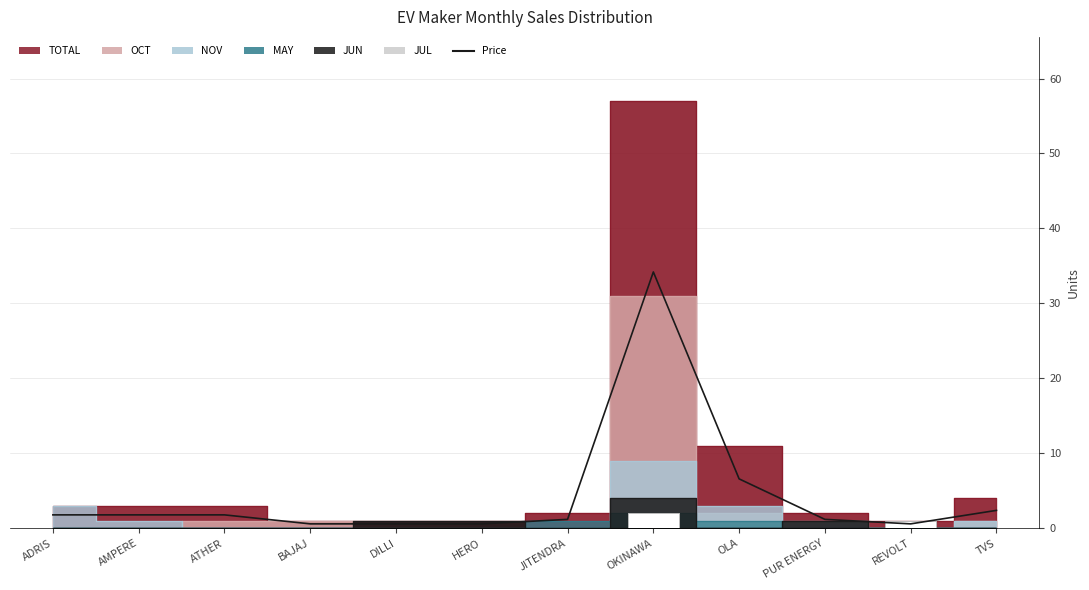

At which label is JUL closest to 1?

REVOLT